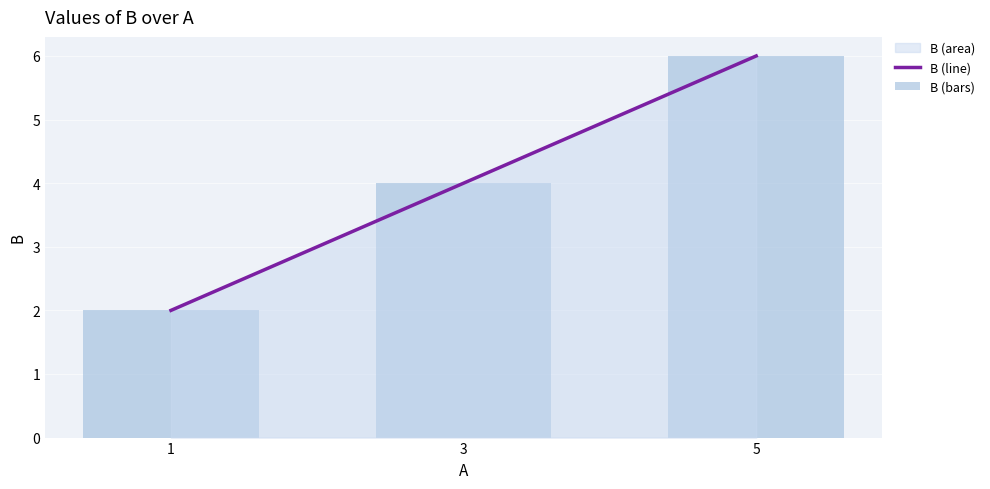

What is the sum of the B (bars) values at 3 and 1?

6